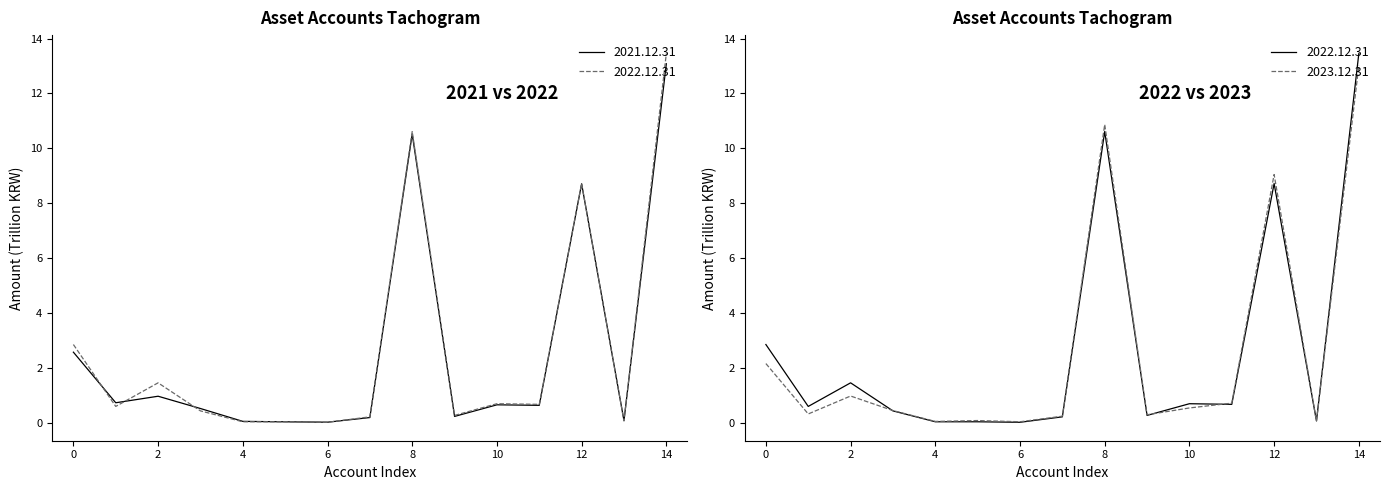

What is the sum of the 2022.12.31 values at 미수금 and 장기금융상품?

0.3